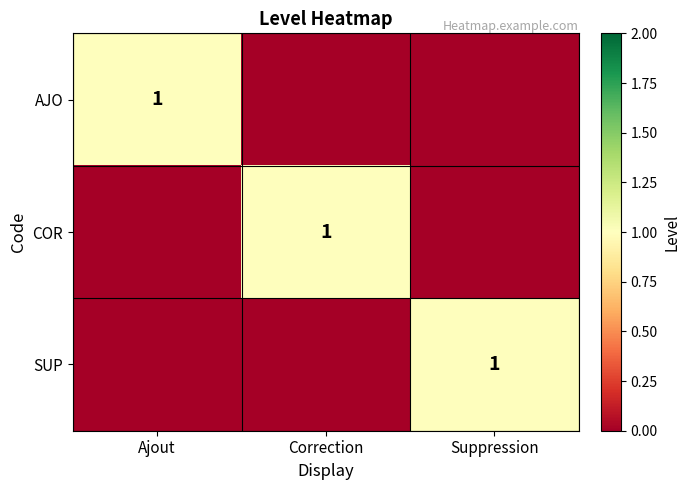

The value of AJO at Ajout is 1. True or false?

True